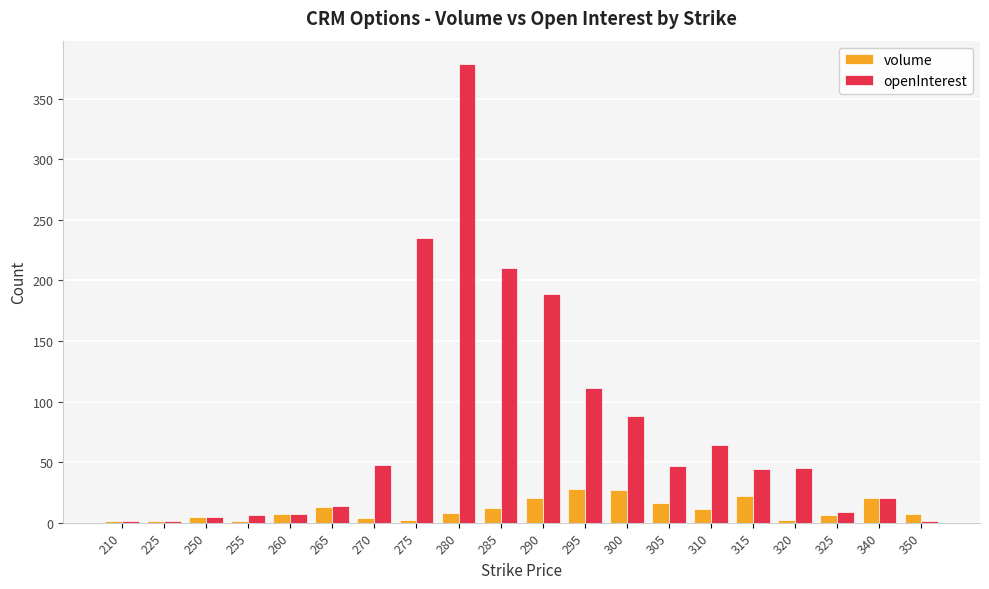

Which series has the widest spread of values?

openInterest